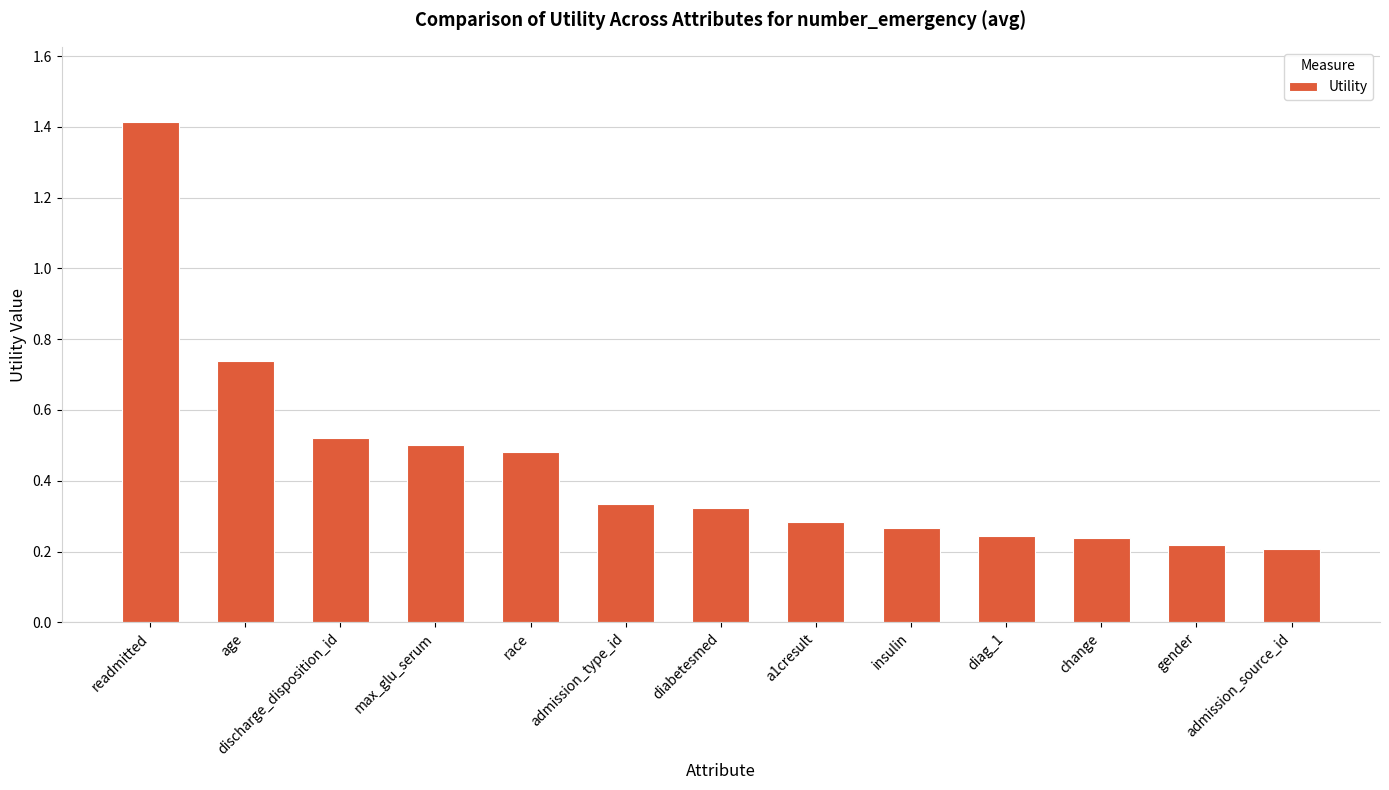

The chart shows a value of 0.3 at admission_source_id. True or false?

False